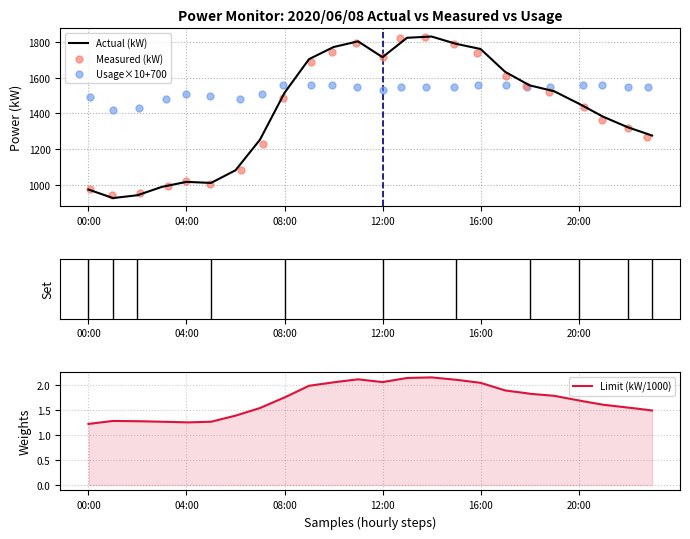

At how many categories does at least one series exceed 933?

24